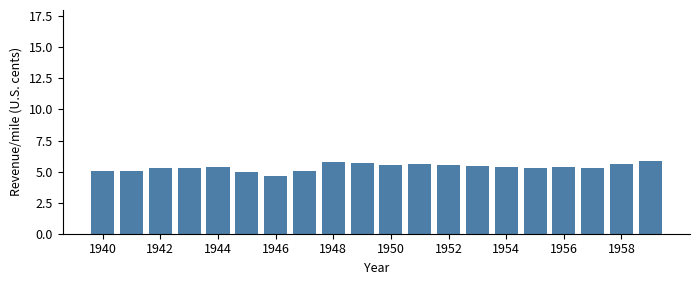

What is the value of the 19th bar from the left?

5.6